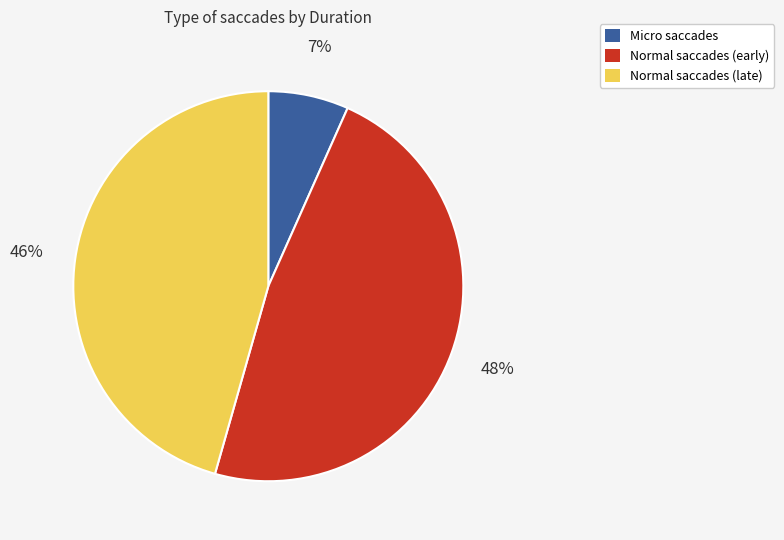

To the nearest percent, what is the difference between the largest and smallest slice percentages?

41%